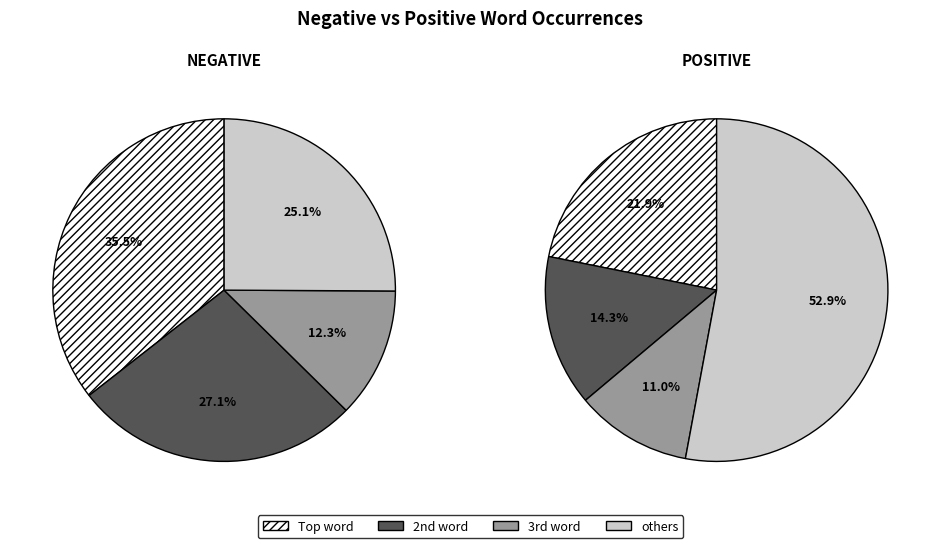

Is it true that 9 is 17% of the pie?

False